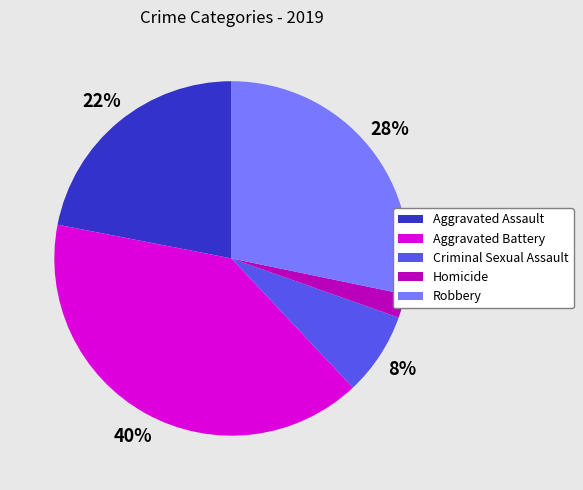

Is it true that Aggravated Battery is 40% of the pie?

True